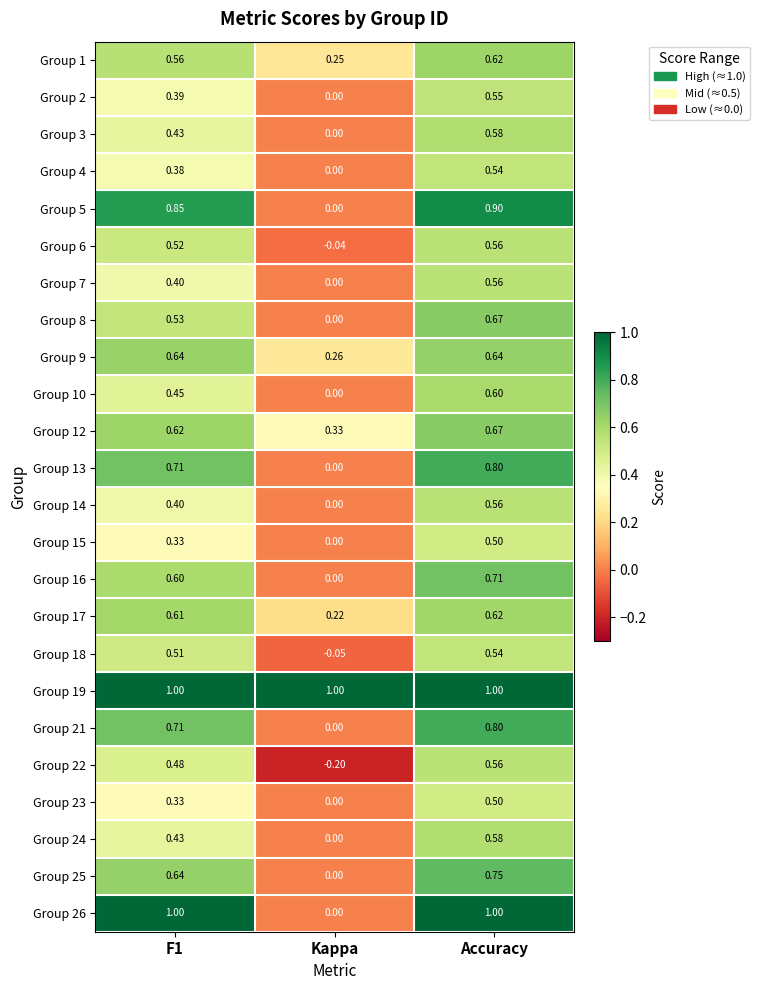

What is the maximum value shown in the chart?

1.0